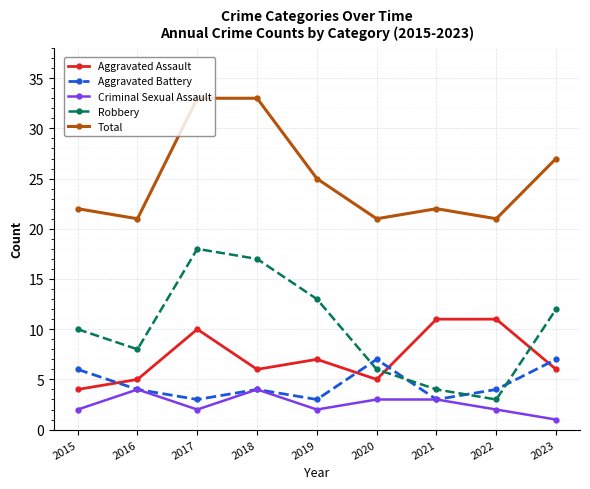

Which label corresponds to the smallest value in the chart?

2023